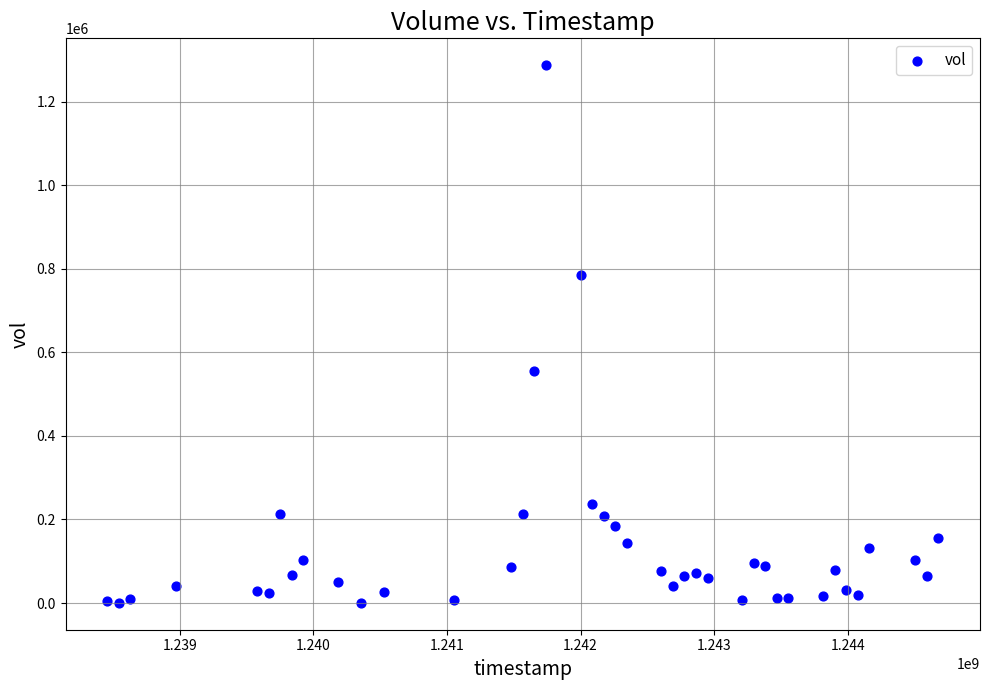

What Y value in the scatter plot is closest to 643800?

556400